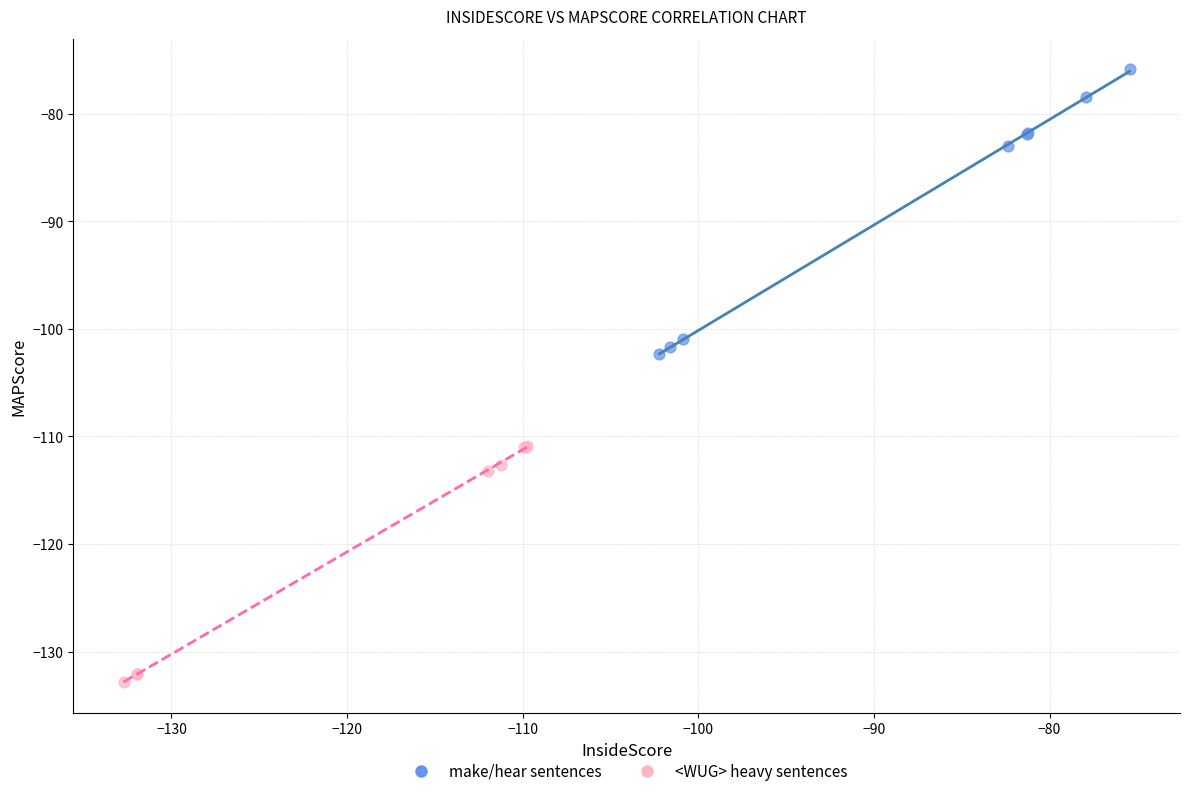

Which series contains the lowest Y value?

<WUG> heavy sentences